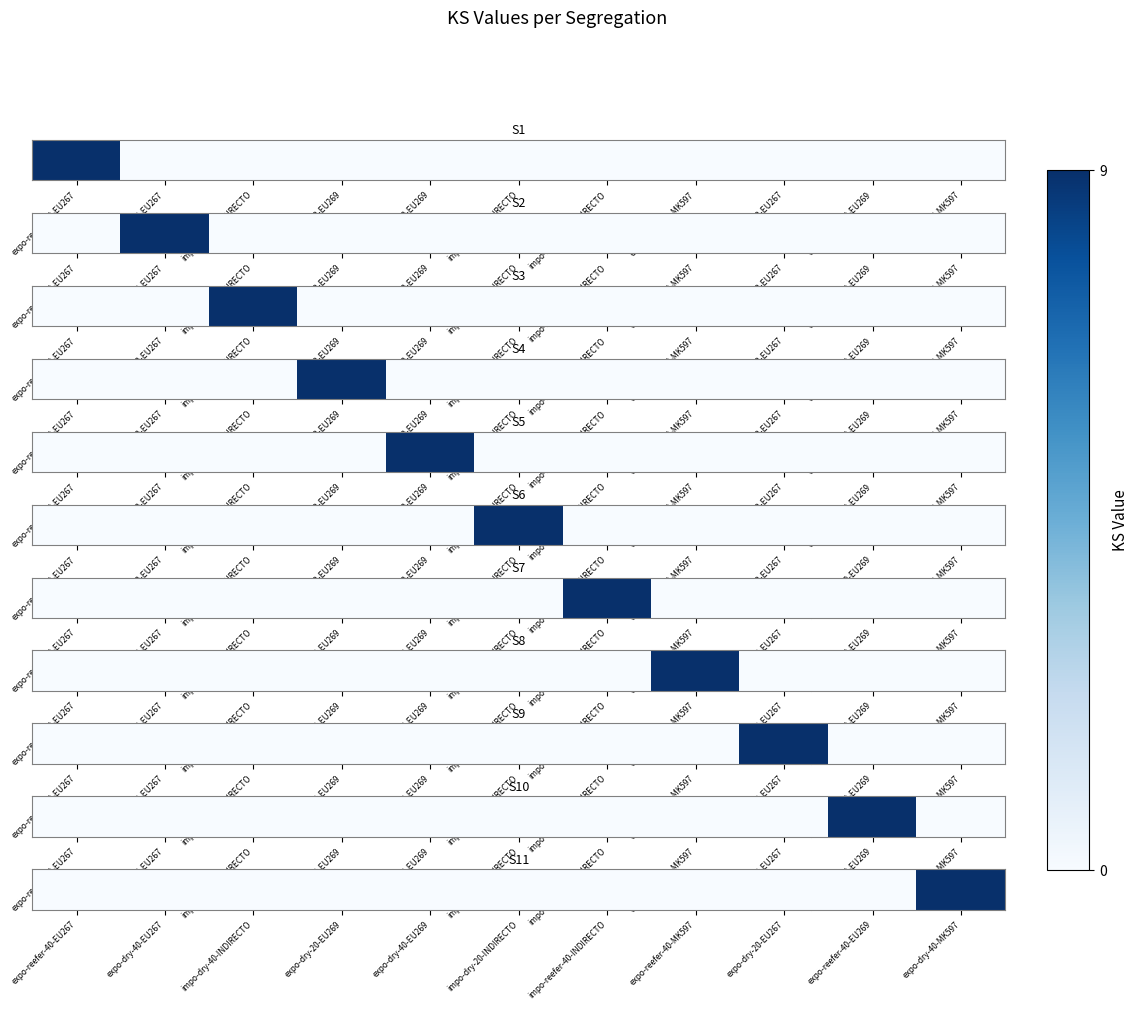

How many values exceed 0?

1